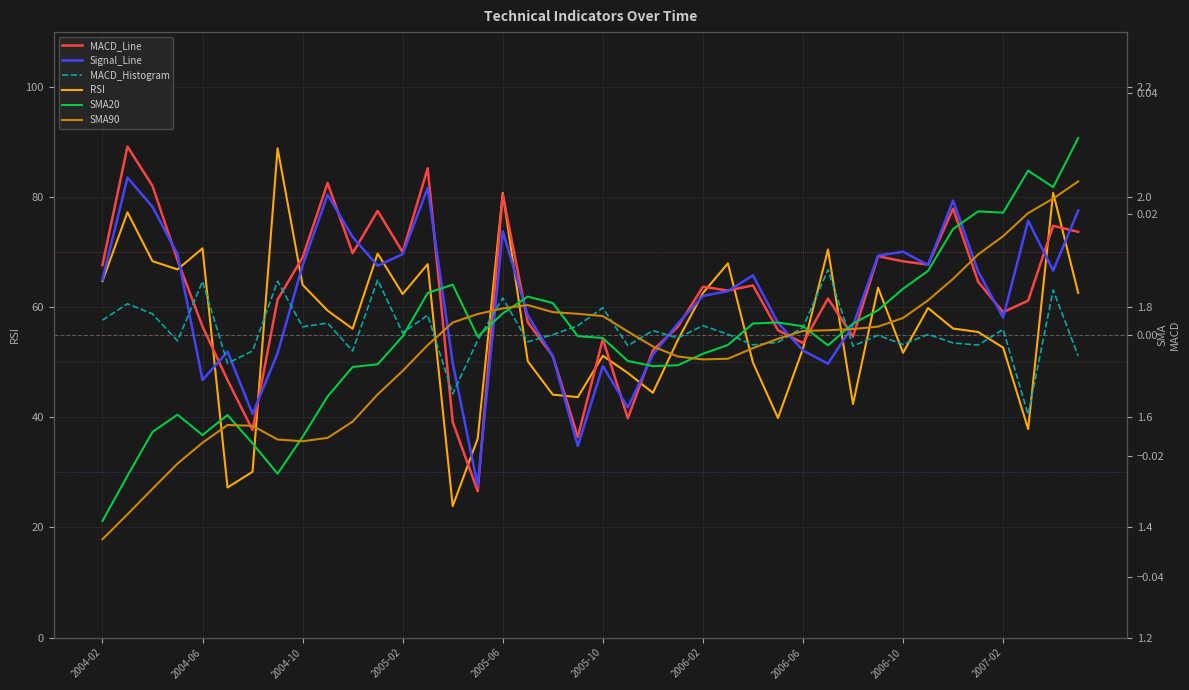

True or false: RSI has a value of 70.7 at 2004-06.

True